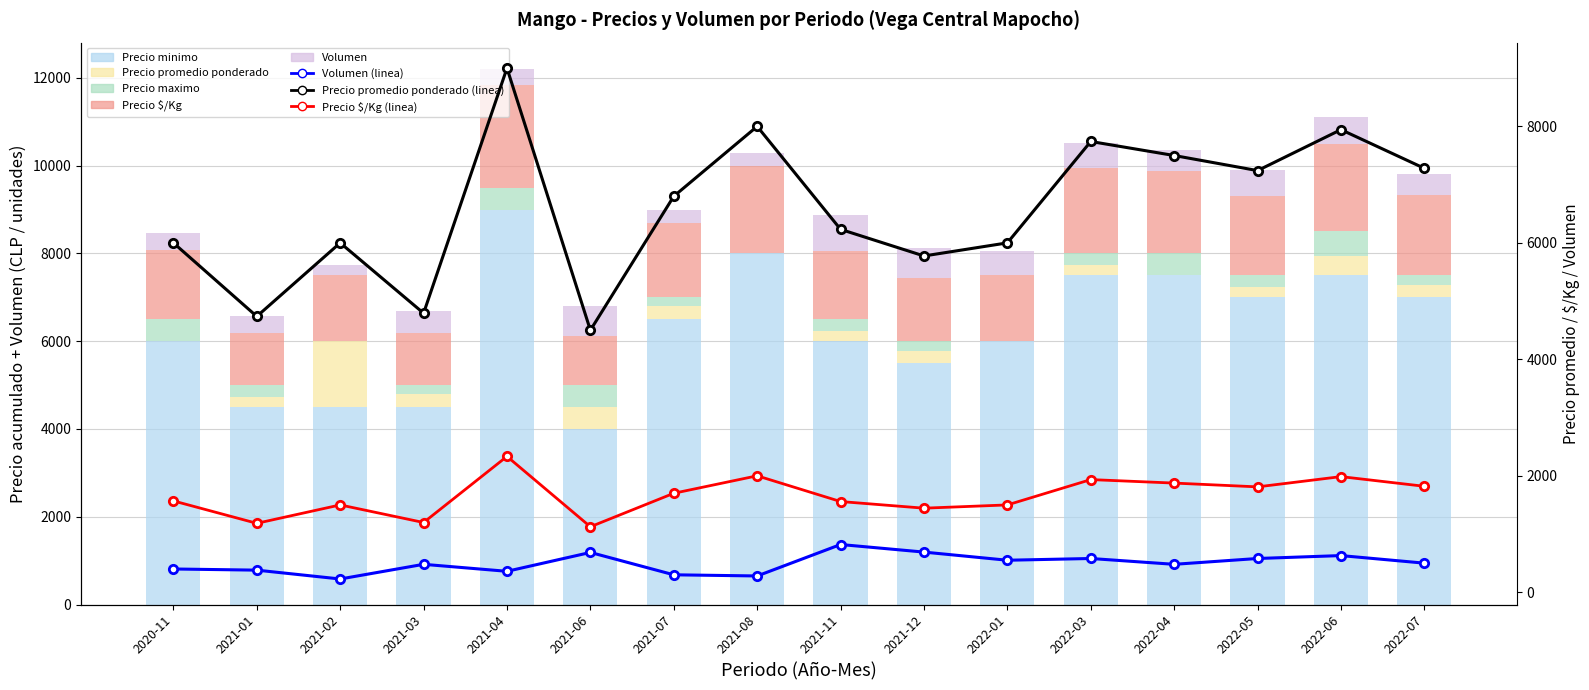

What is the difference between the highest and lowest values at 2021-01?

4357